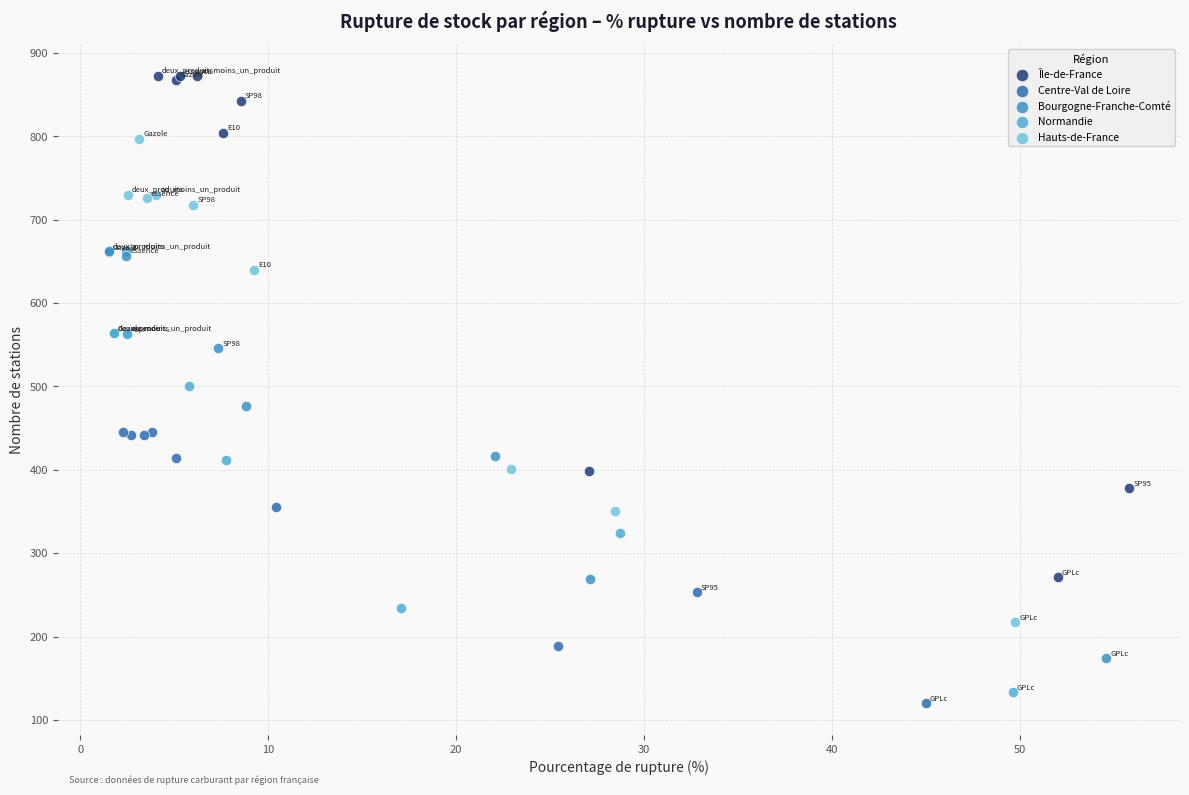

Which series reaches the maximum Y coordinate?

Île-de-France